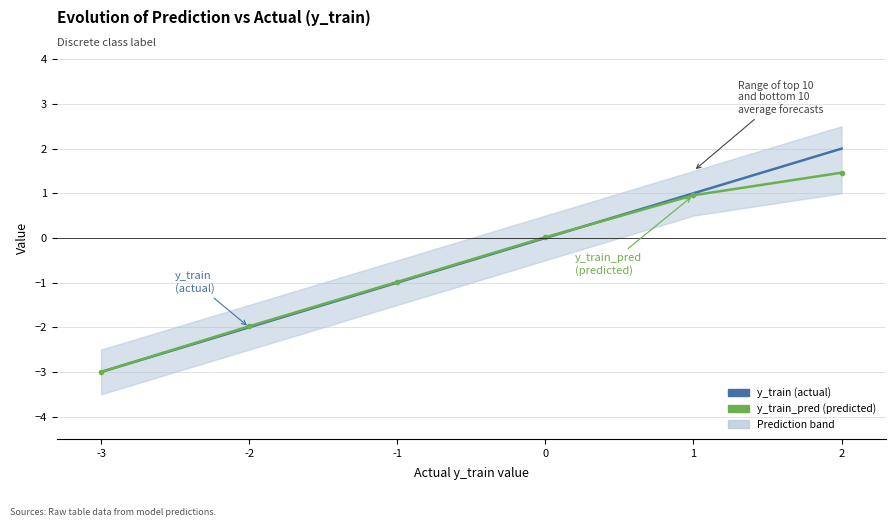

After their last crossing, which series has the higher values: y_train (actual) or y_train_pred (predicted)?

y_train (actual)